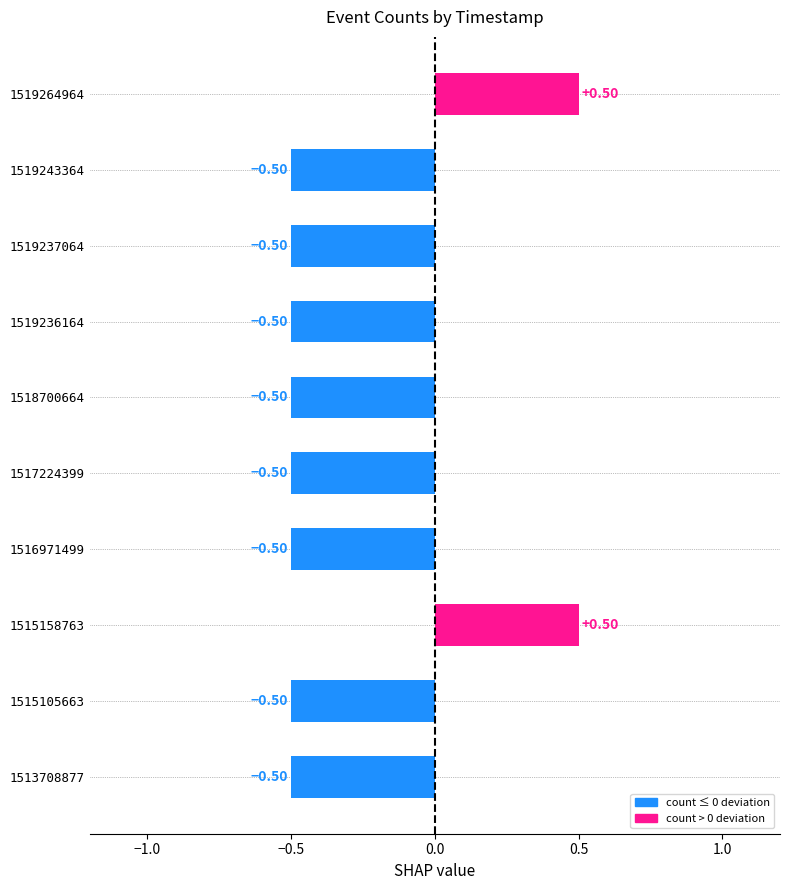

Between 1515158763 and 1519243364, which is larger?

1515158763